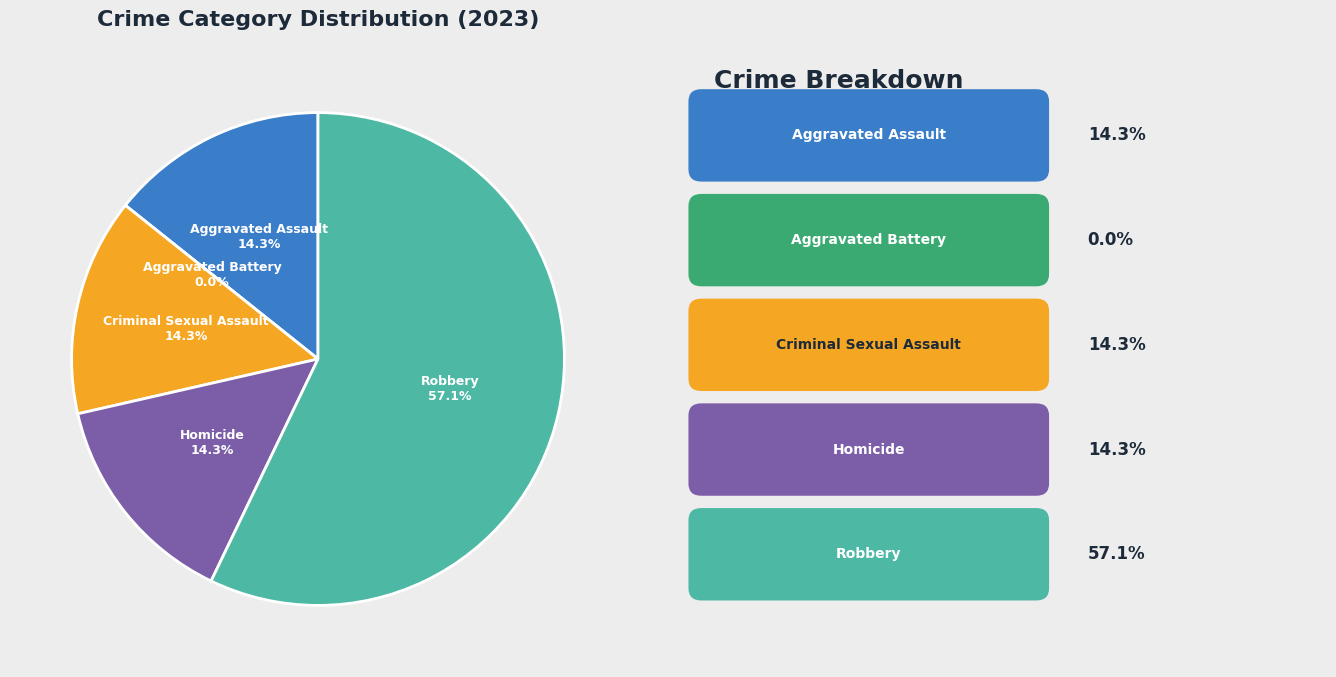

Is it true that Aggravated Battery is 1% of the pie?

False